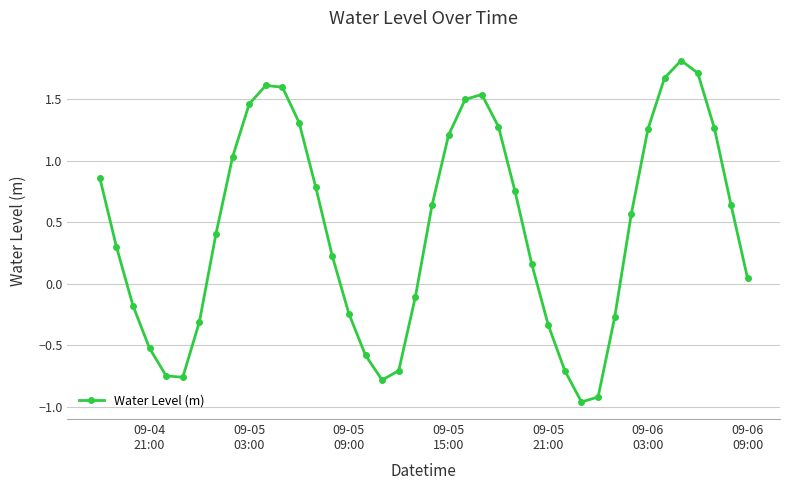

What is the value of the 36th point from the left?

1.8